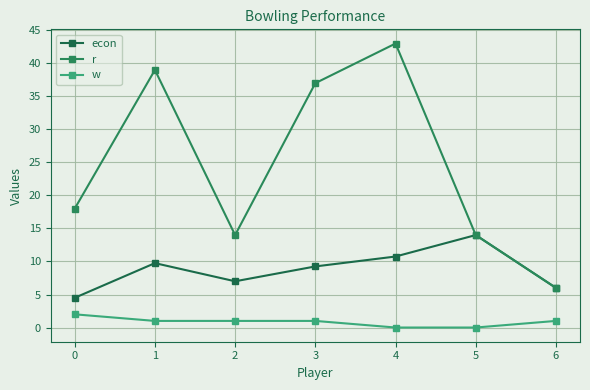

Between 6 and 1, which is larger?

1